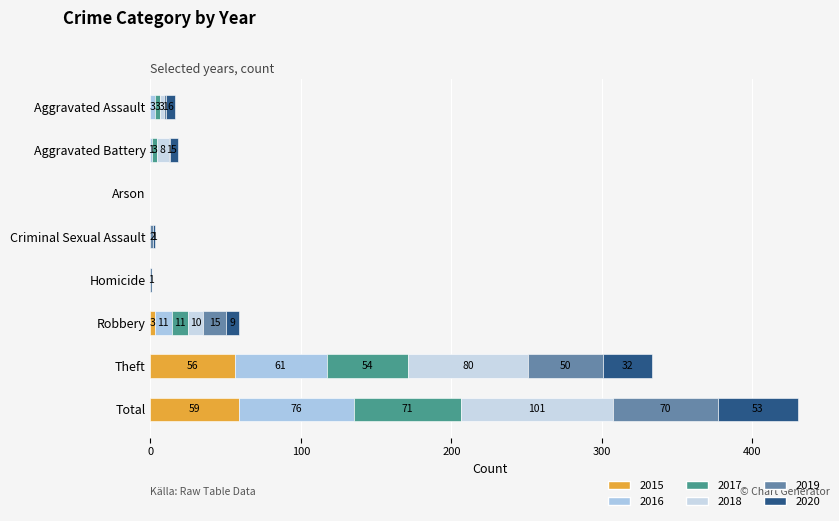

Rank the series by their maximum value, from highest to lowest.

2018, 2016, 2017, 2019, 2015, 2020